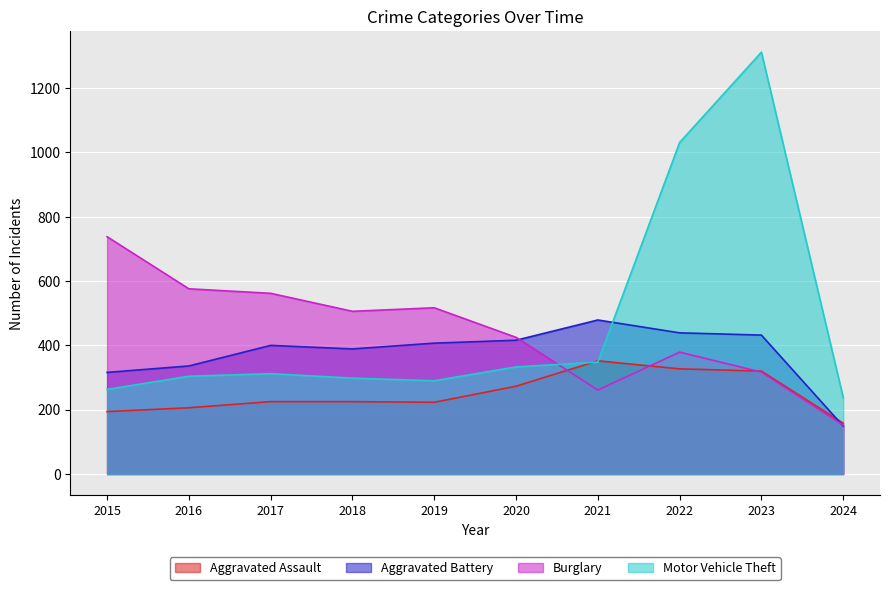

What are all the series names shown in the legend?

Aggravated Assault, Aggravated Battery, Burglary, Motor Vehicle Theft